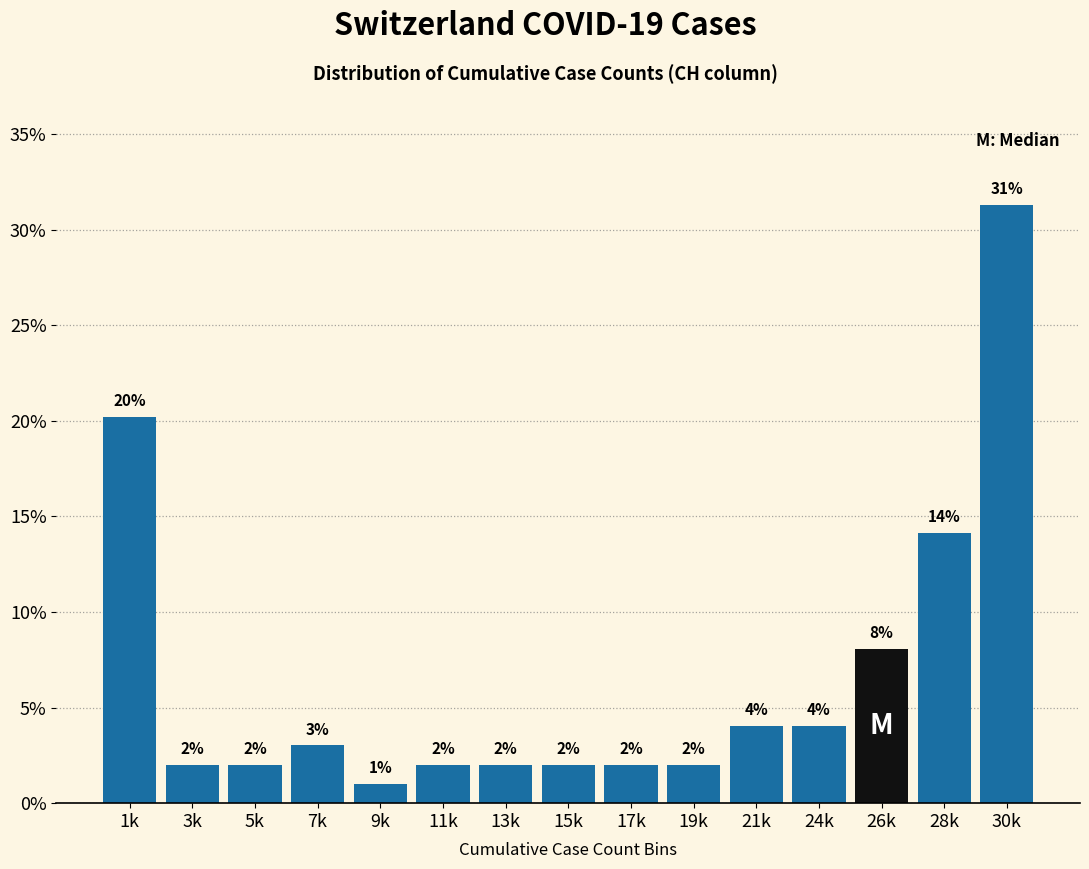

True or false: the data shows 8.8 at 28k.

False